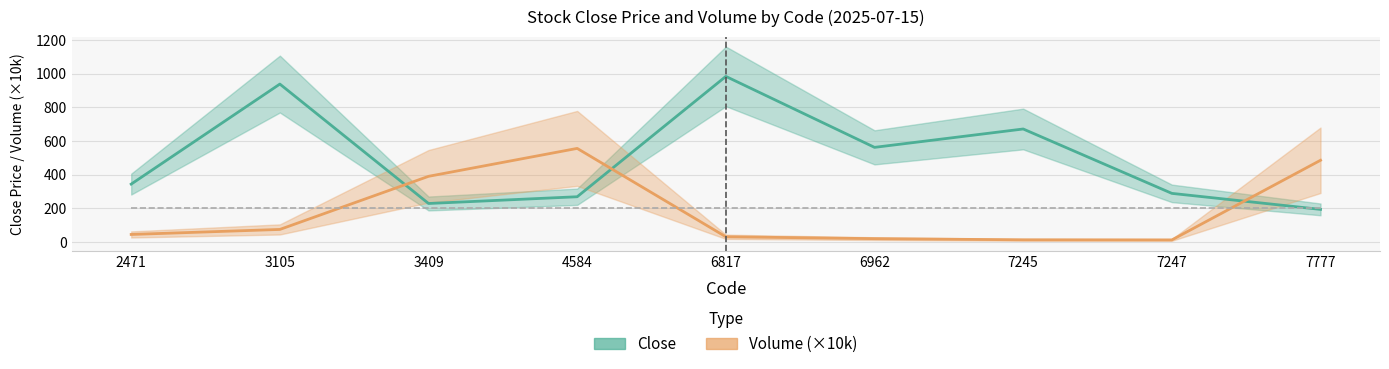

Which series has the largest range (max minus min)?

Close